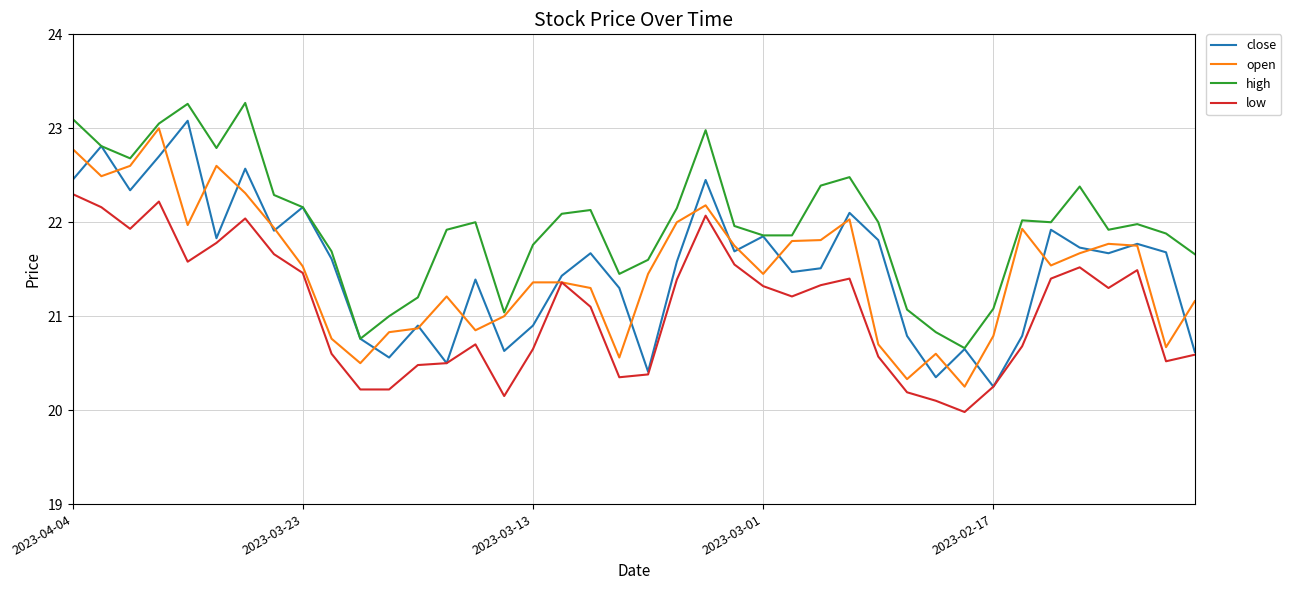

What are all the series names shown in the legend?

close, open, high, low